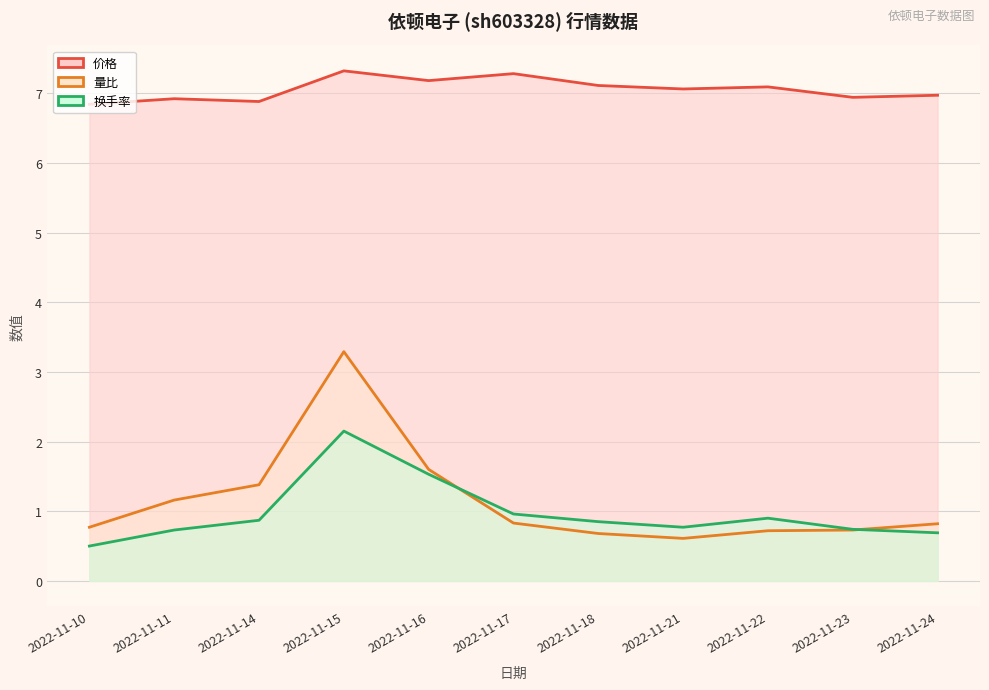

At which category does the chart reach its minimum across all series?

2022-11-10